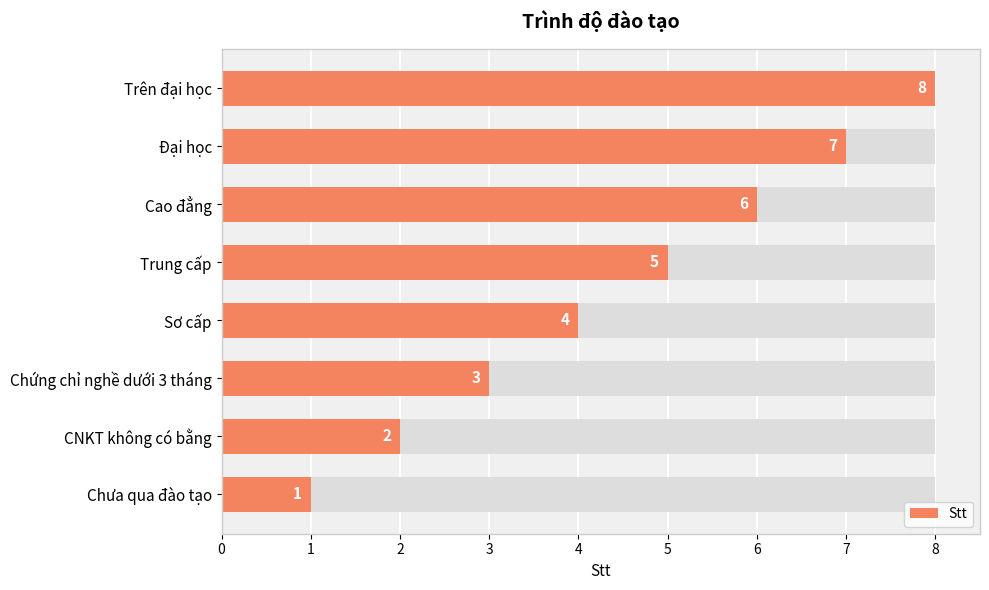

What is the minimum value shown in the chart?

1